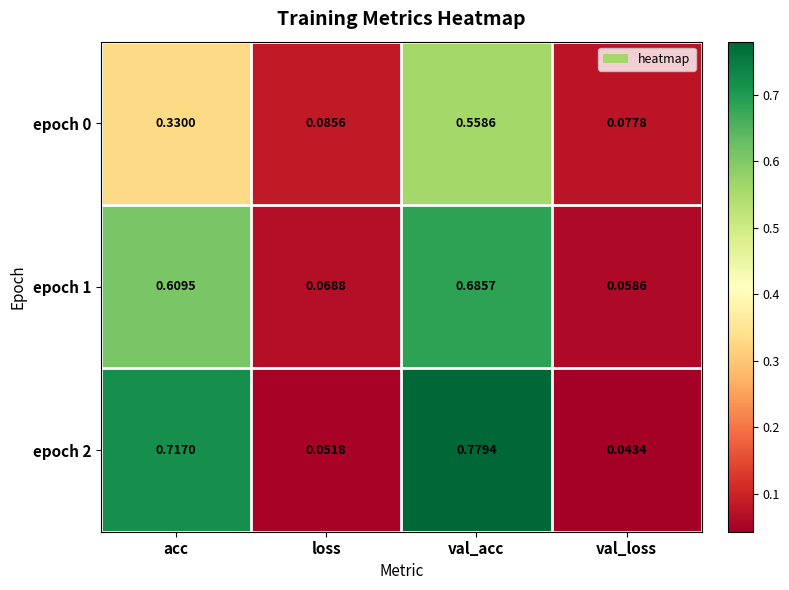

Count the number of categories in the chart.

4